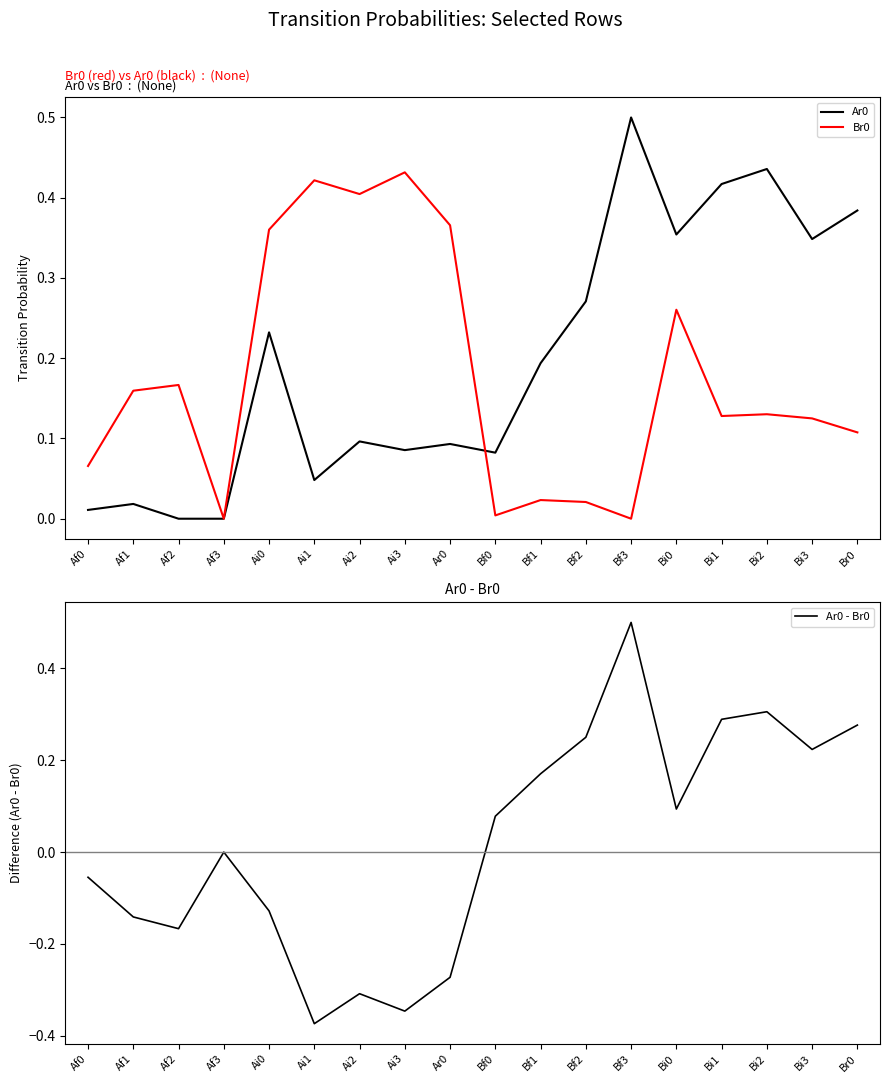

How many times do Br0 and Ar0 - Br0 cross each other?

3